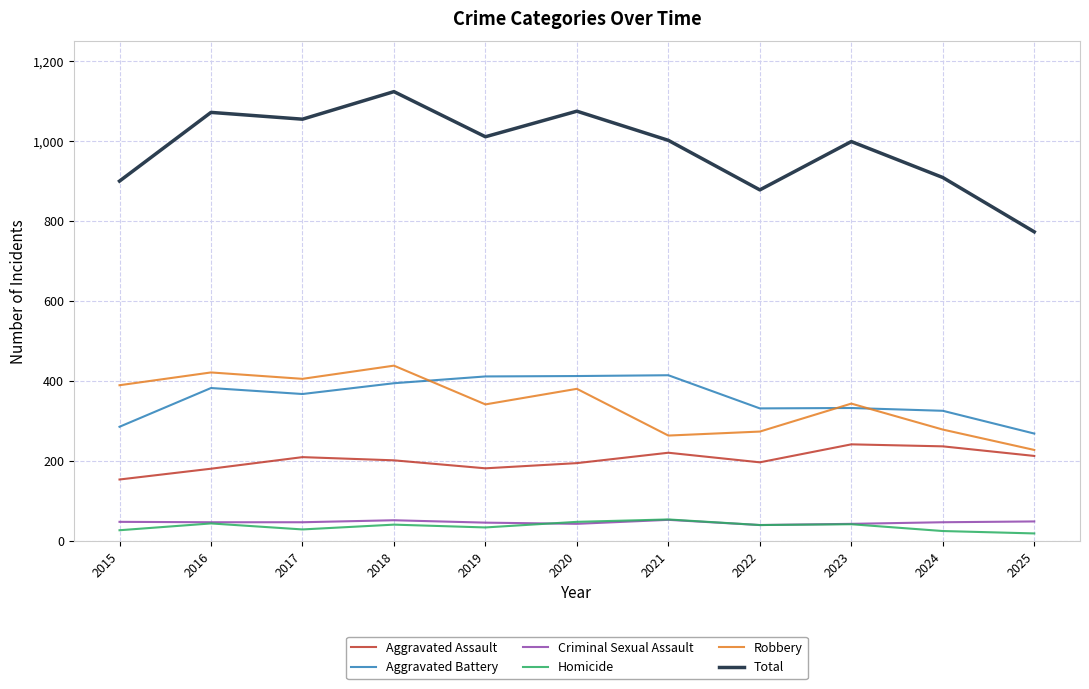

Which series has the largest range (max minus min)?

Total